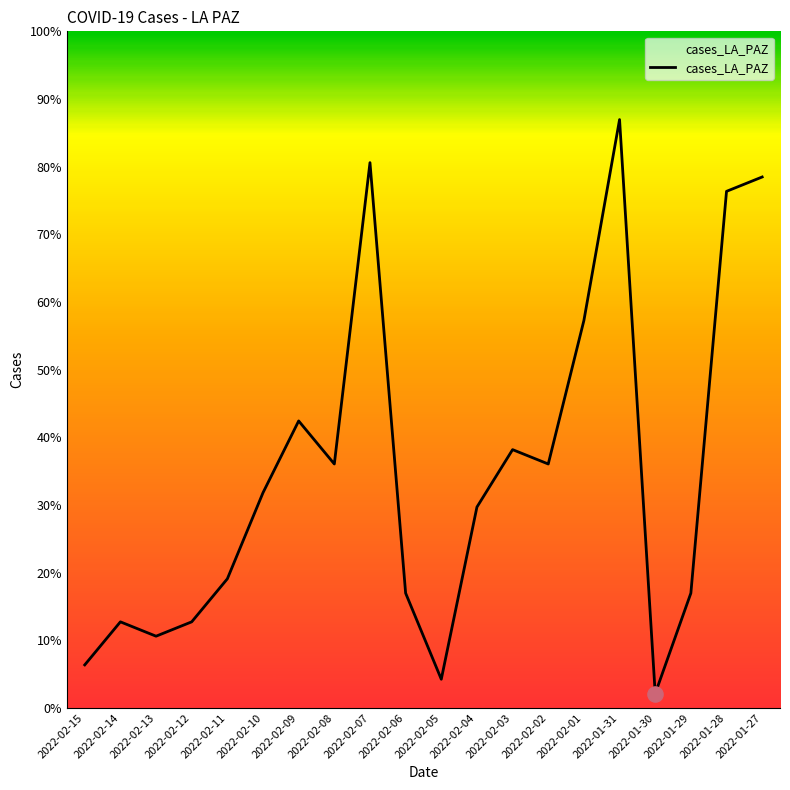

Which has a higher value, 2022-02-12 or 2022-01-30?

2022-02-12